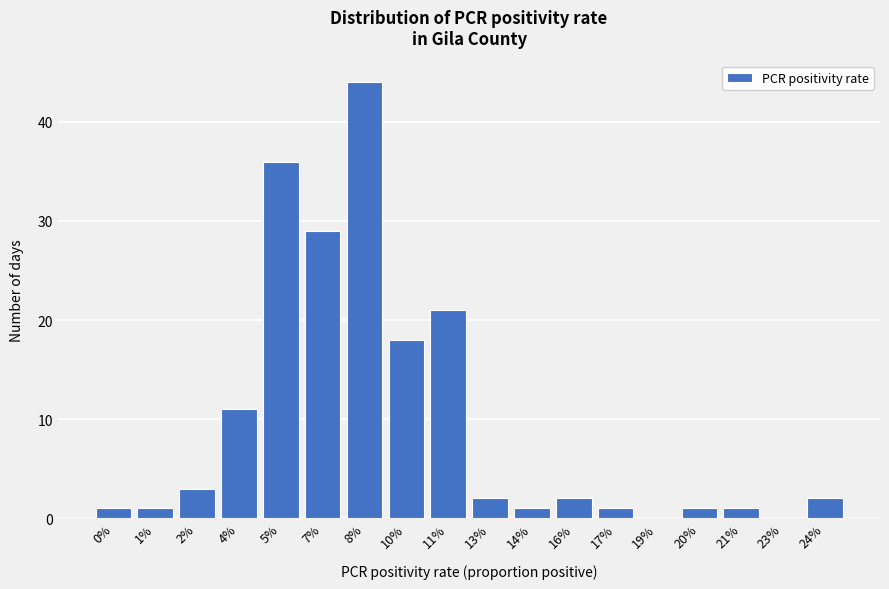

Reading left to right, transcribe all the data shown in this chart.

0%=1	1%=1	2%=3	4%=11	5%=36	7%=29	8%=44	10%=18	11%=21	13%=2	14%=1	16%=2	17%=1	19%=0	20%=1	21%=1	23%=0	24%=2